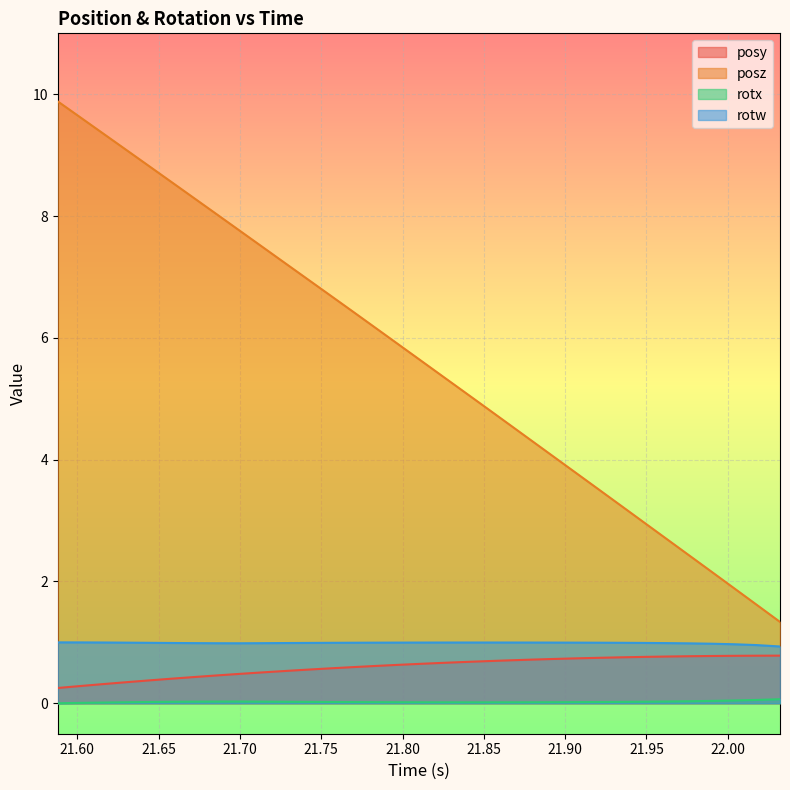

What is the difference between the maximum and minimum values in the posy series?

0.5